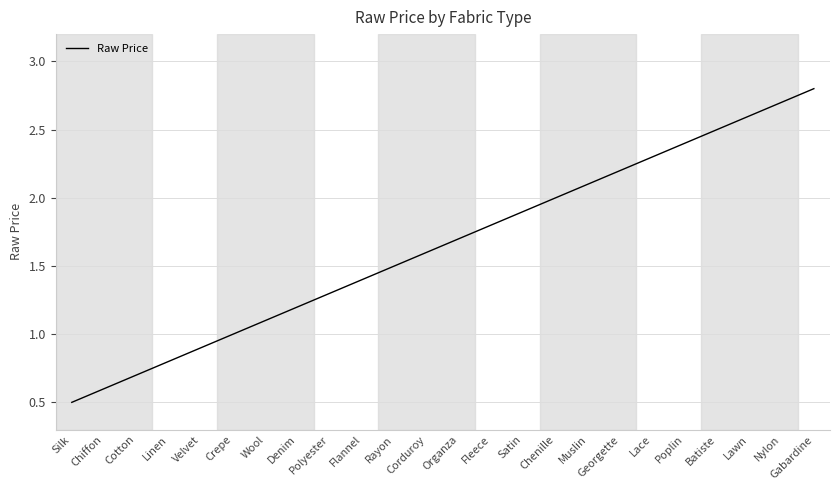

What position from the left is Poplin?

20